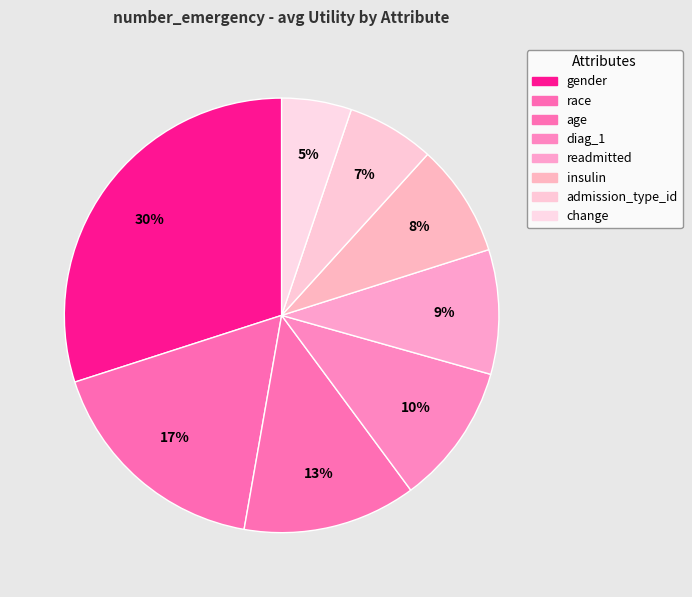

How many segments does this pie chart have?

8